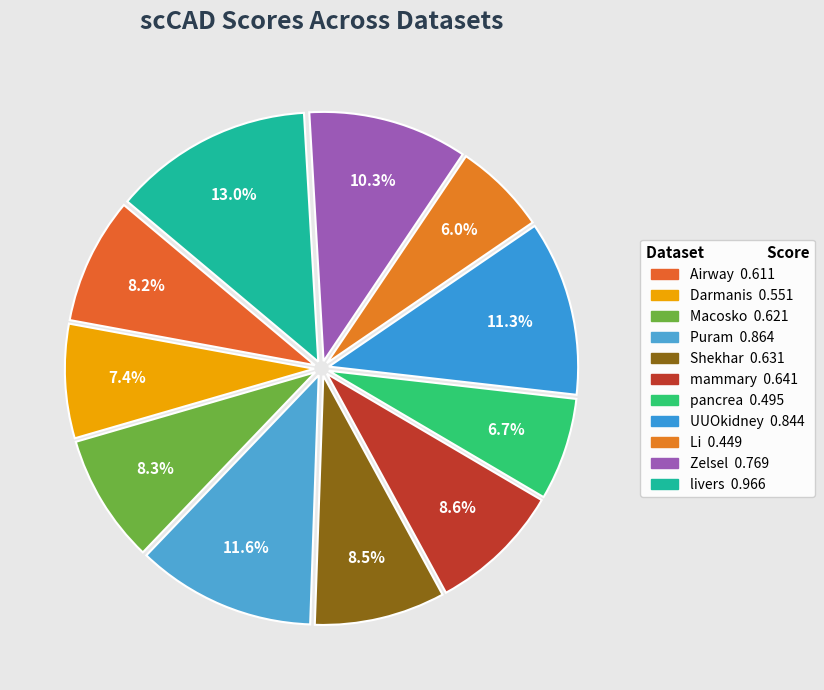

To the nearest percent, what portion does pancrea represent?

7%